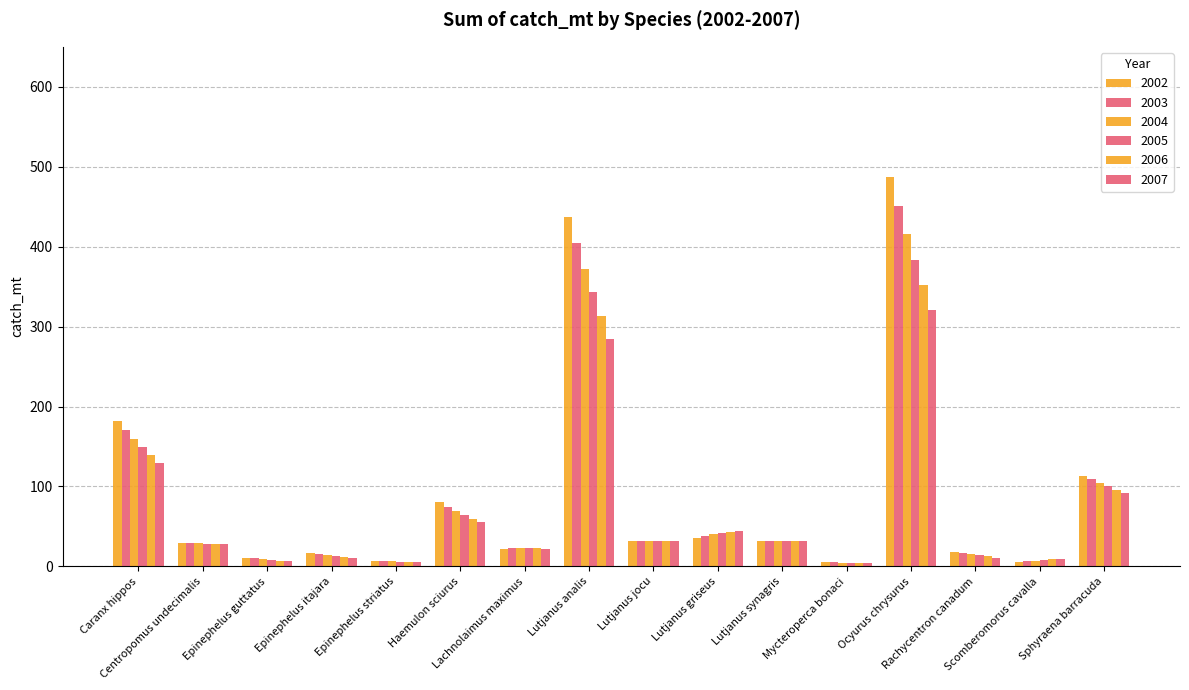

How many values in the 2003 series are below 31?

8